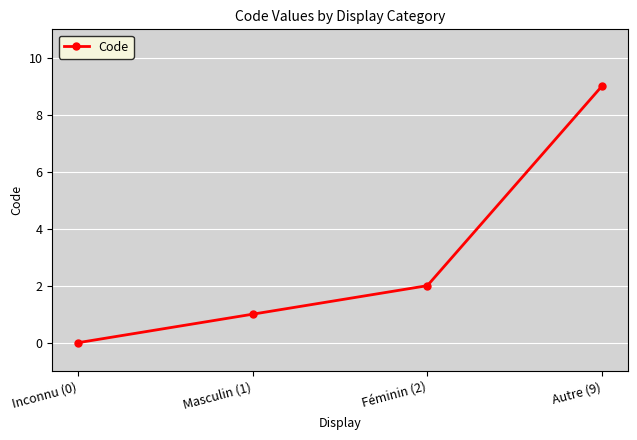

The chart shows a value of 9 at Autre (9). True or false?

True